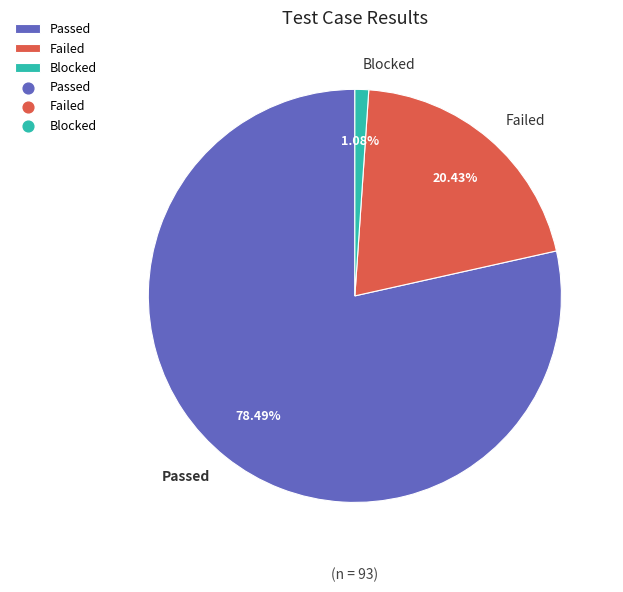

What percentage is NOT represented by Failed?

79.6%